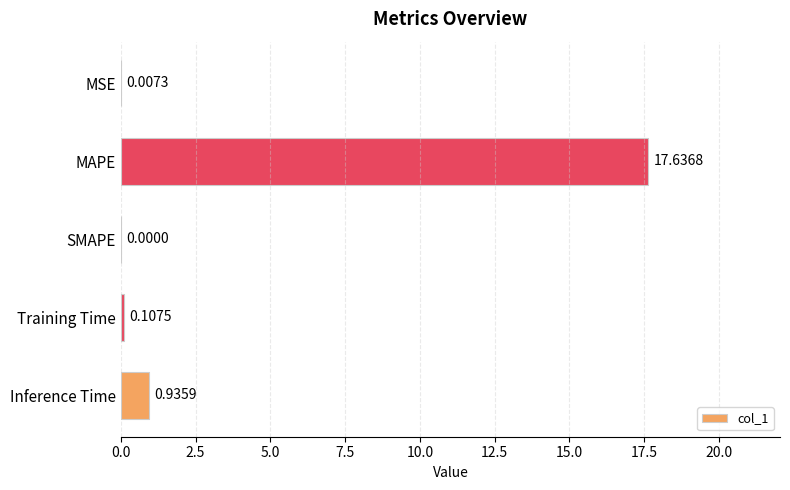

Where is the data nearest to the value 8?

Inference Time